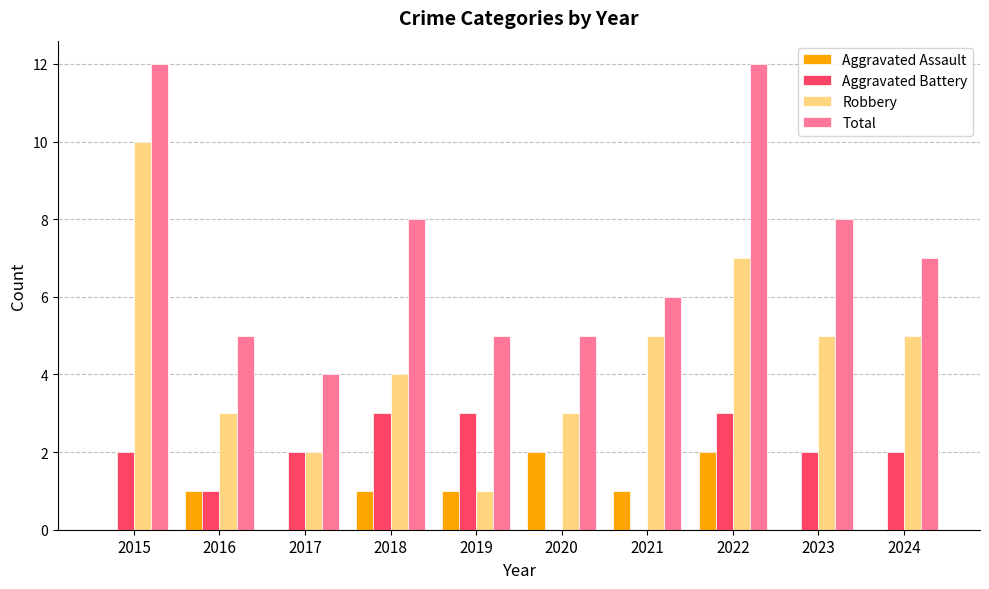

Which series has the largest total across all categories?

Total